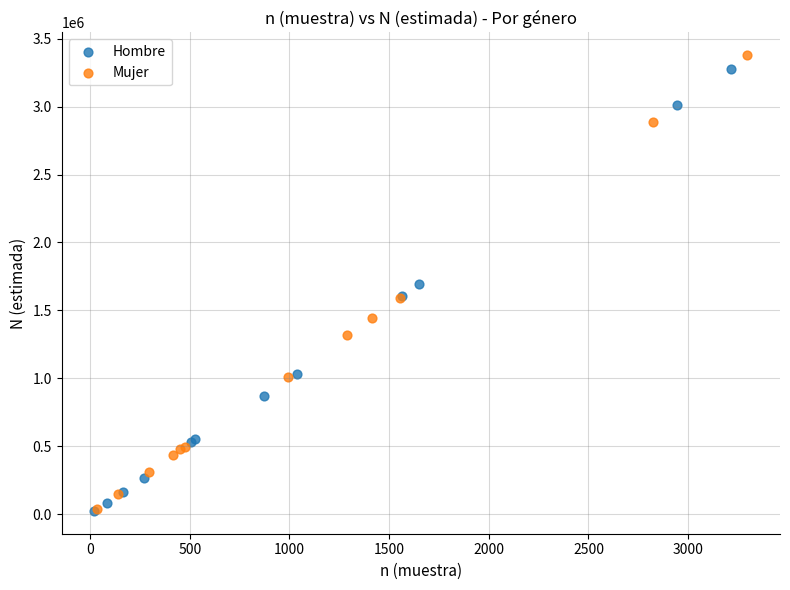

Which series has the largest Y range (max minus min)?

Mujer